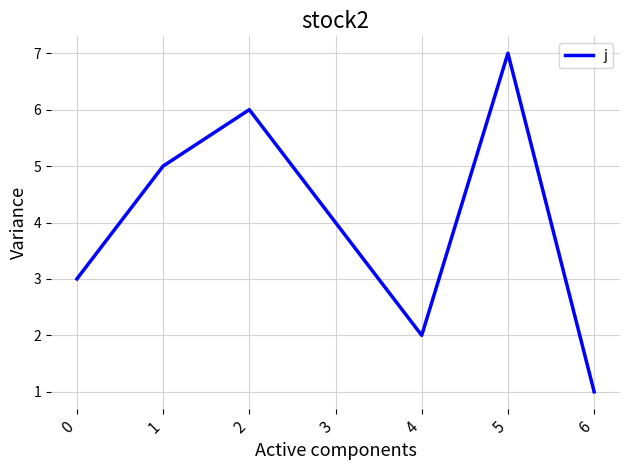

At which label does the data first exceed 4?

1